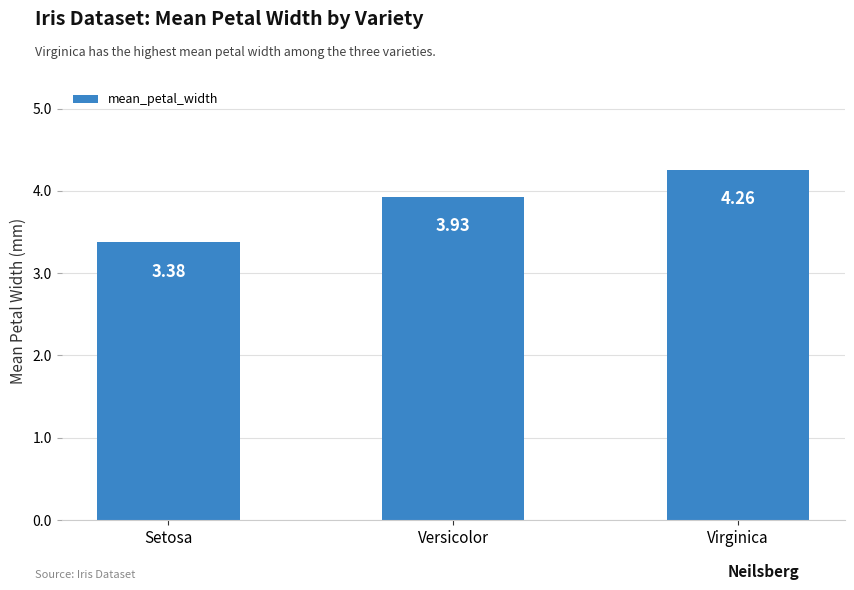

What is the label of the 1st bar from the left?

Setosa